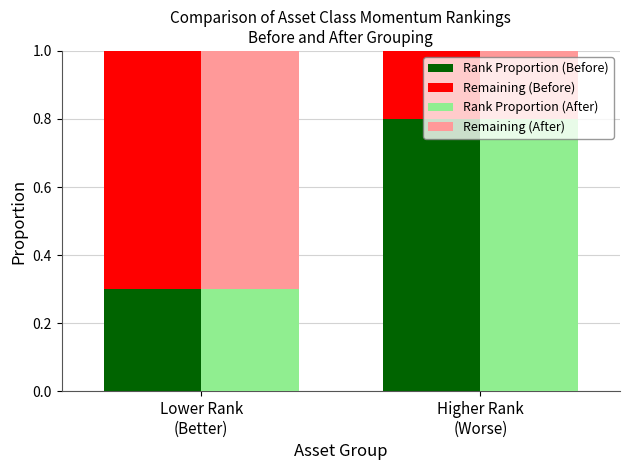

What position from the left is Higher Rank
(Worse)?

2